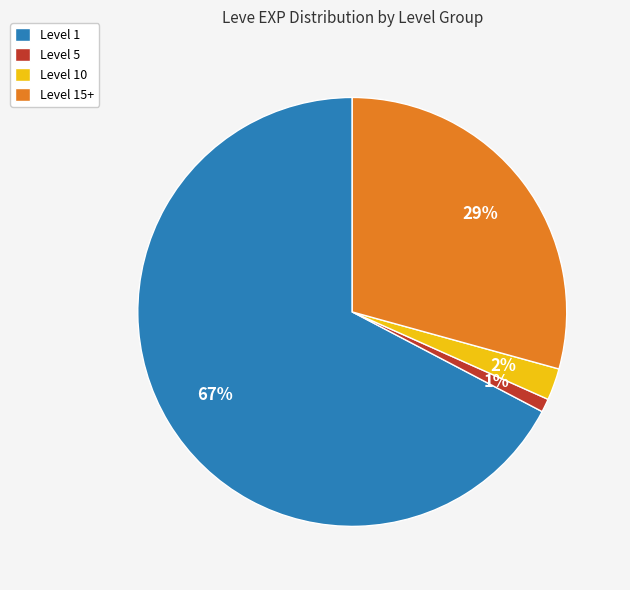

Does Level 15+ account for over 50% of the chart?

No